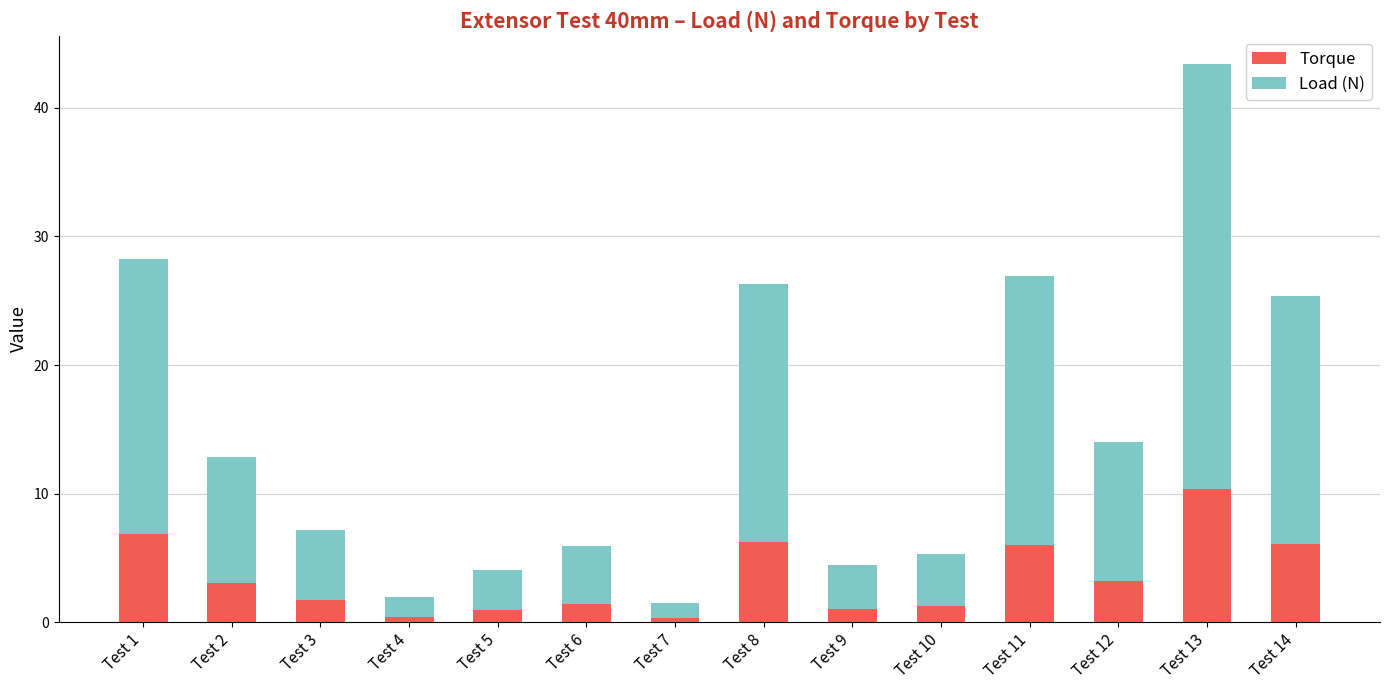

At which label does Torque reach its peak?

Test 13